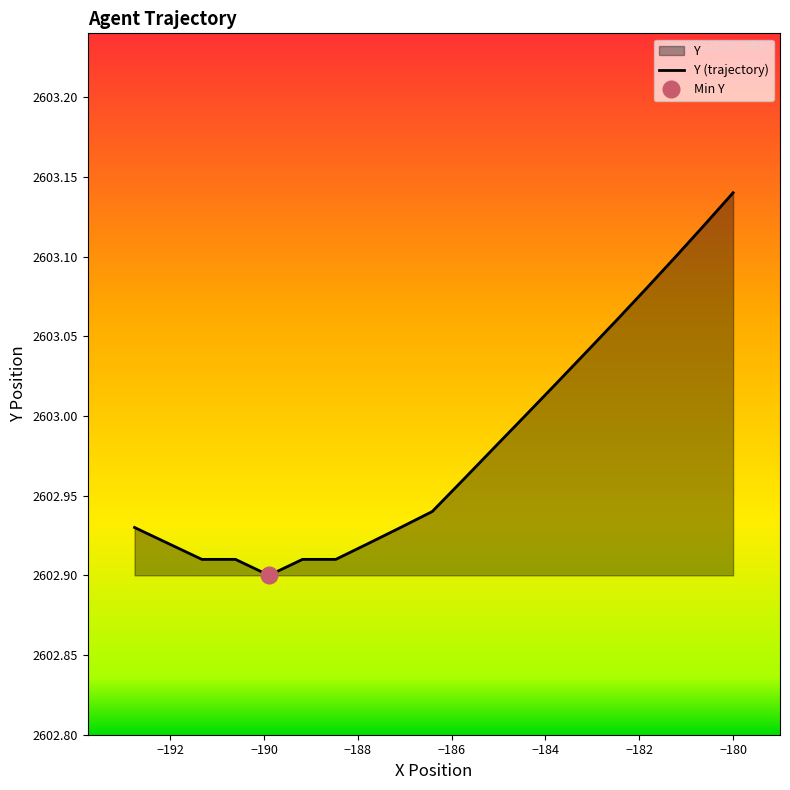

What is the change in value from 0.3 to 1.9?

-0.2